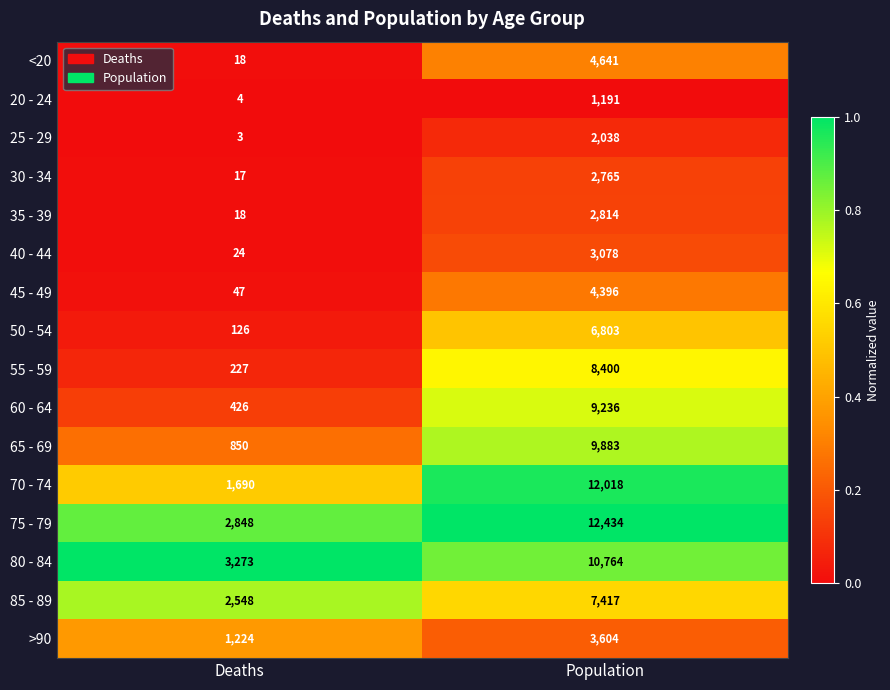

Which series has the largest total across all categories?

75 - 79